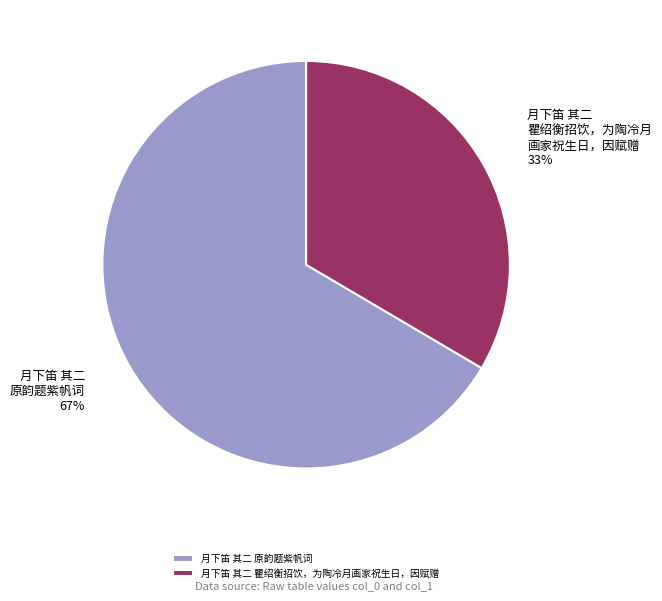

How many slices are in this pie chart?

2